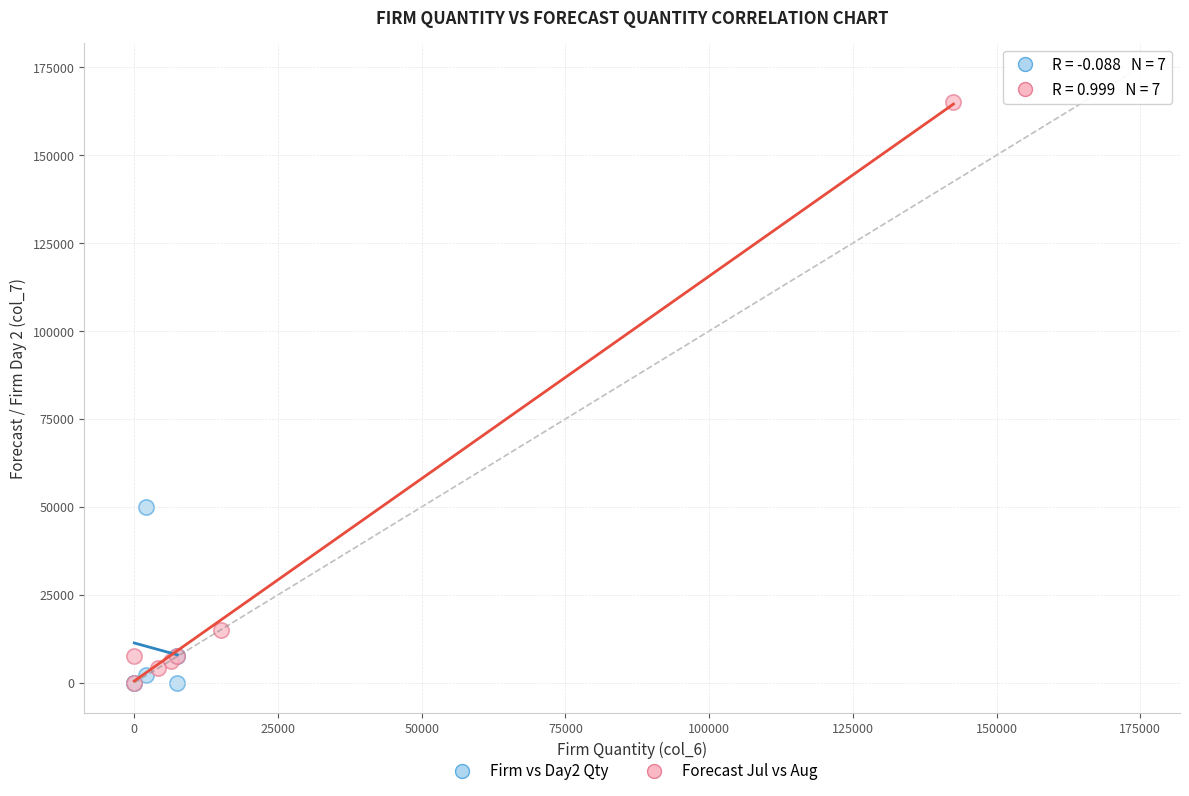

Which series reaches the maximum Y coordinate?

Forecast Jul vs Aug